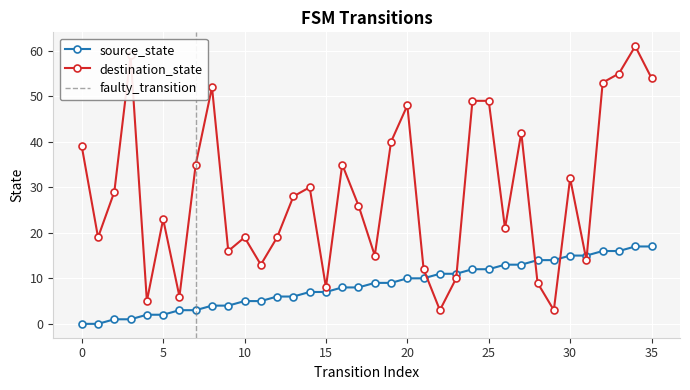

Read the destination_state value at 31, to the nearest 5.

15